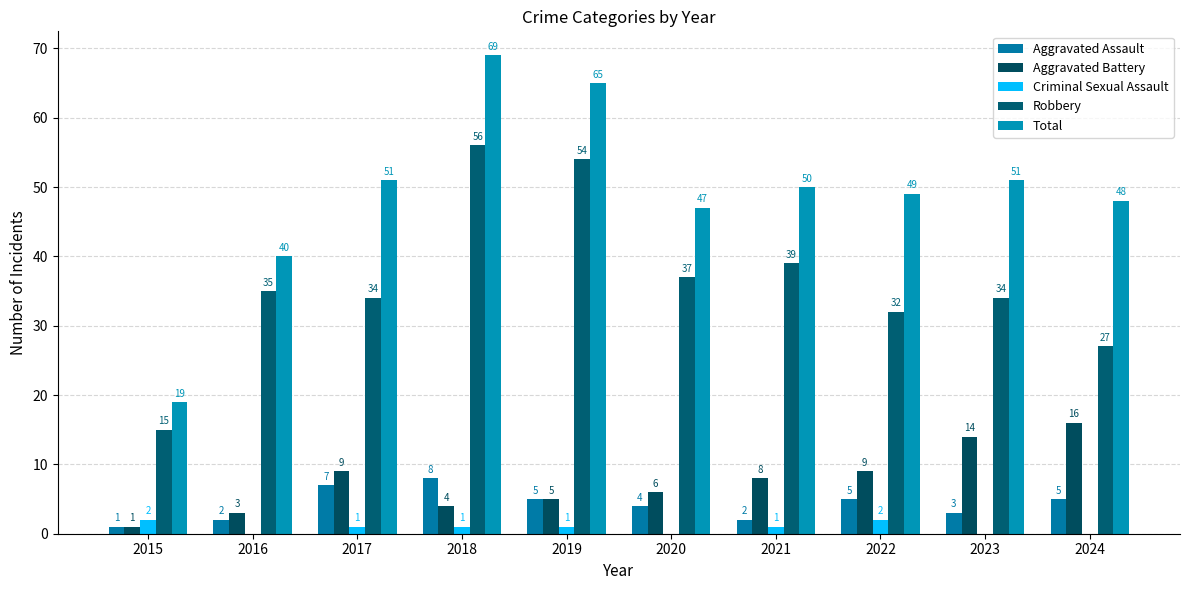

What is the maximum value for Aggravated Battery?

16